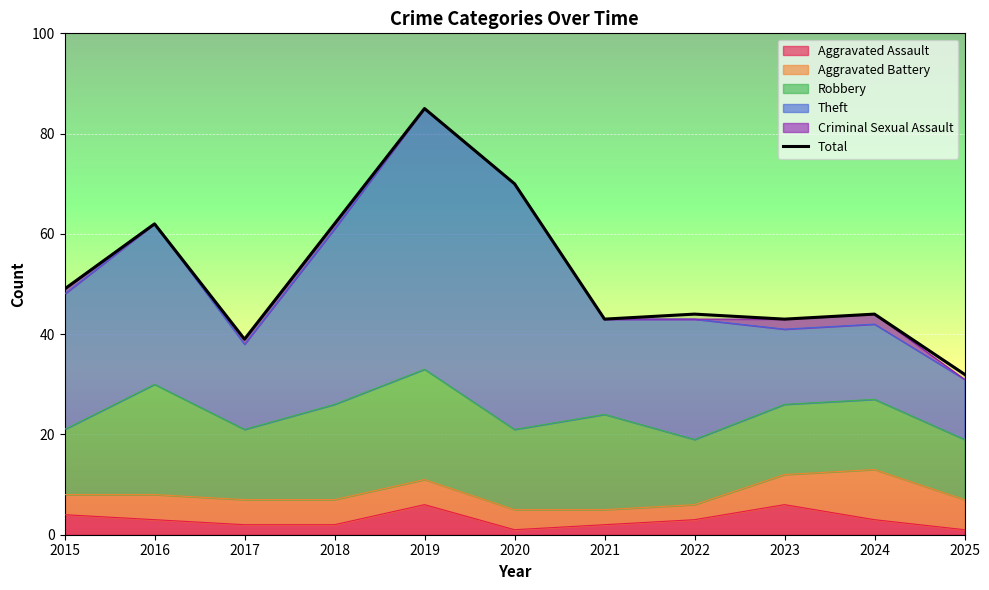

Which has a higher value, 2024 or 2023?

2024